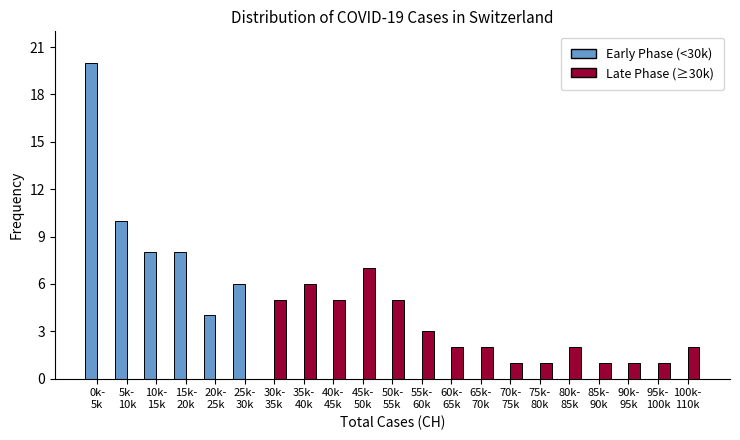

What is the highest value of the Late Phase (≥30k) series?

7